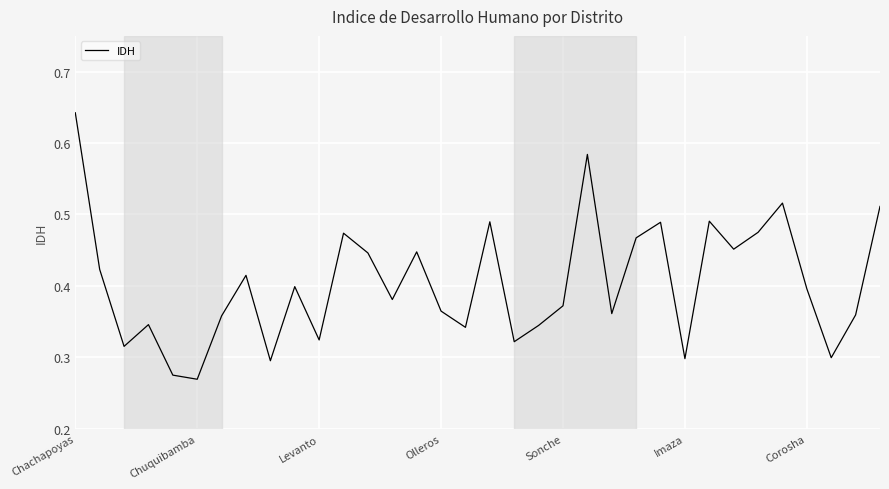

How many points are lower than both their immediate neighbors (excluding endpoints)?

11